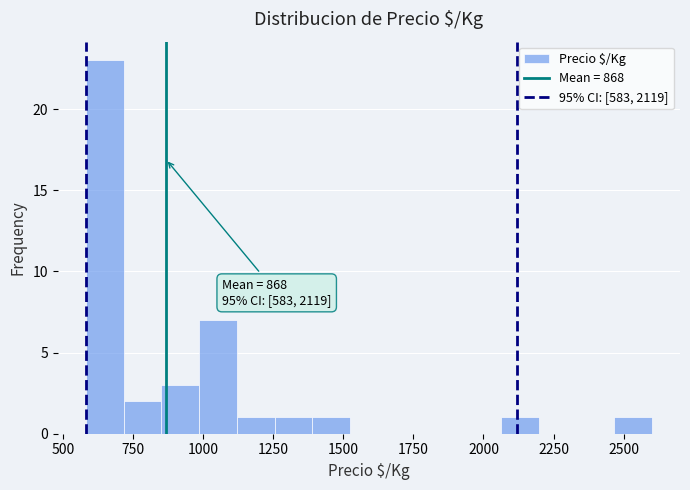

Around what value on the x-axis is the tallest bar? Give the approximate position of its centre, as read against the axis.

650